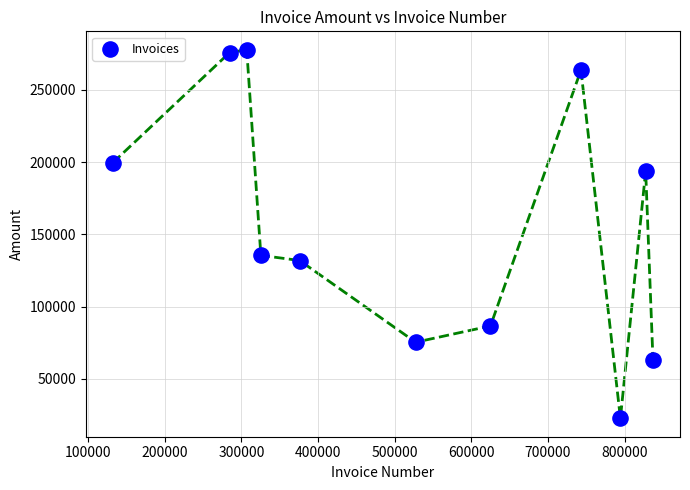

What Y value in the scatter plot is closest to 150190?

135418